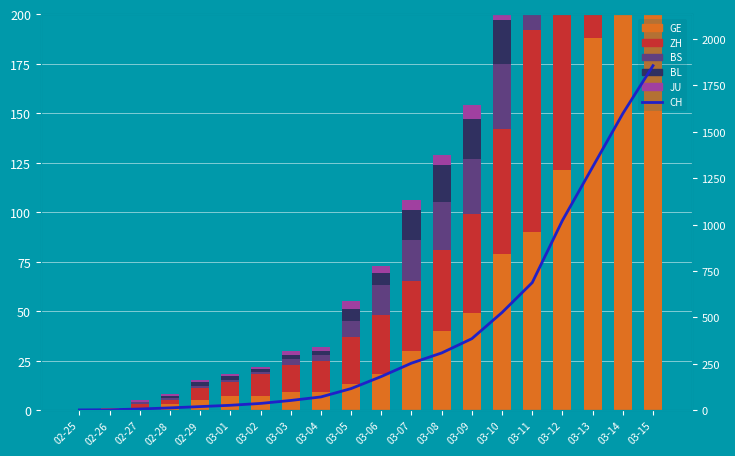

The value of GE at 02-29 is 5. True or false?

True